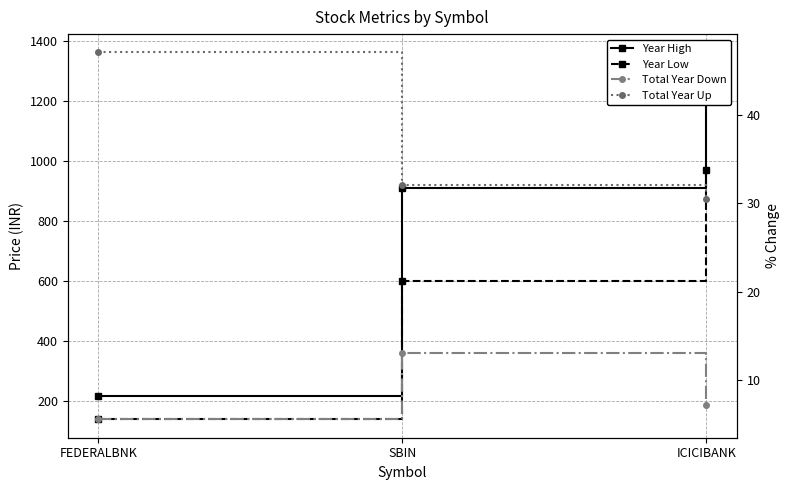

Is it true that Year Low equals 600.6 at SBIN?

True